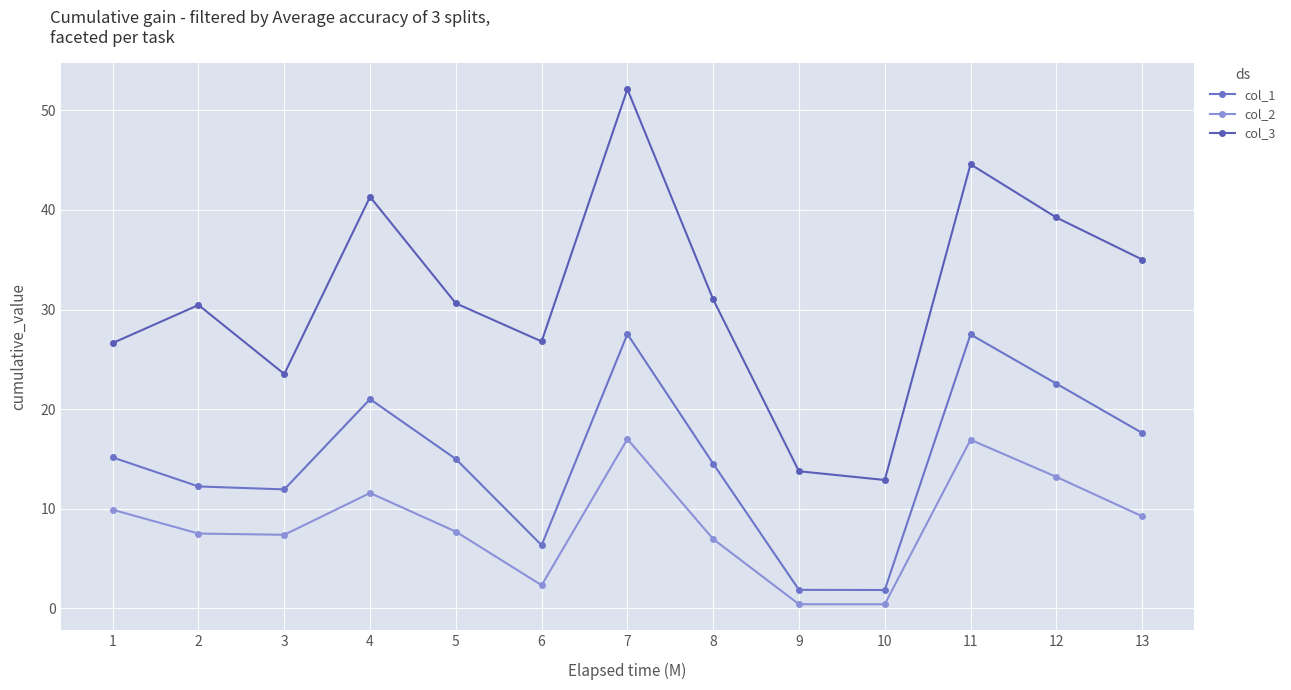

True or false: col_3 and col_1 cross at least once.

False